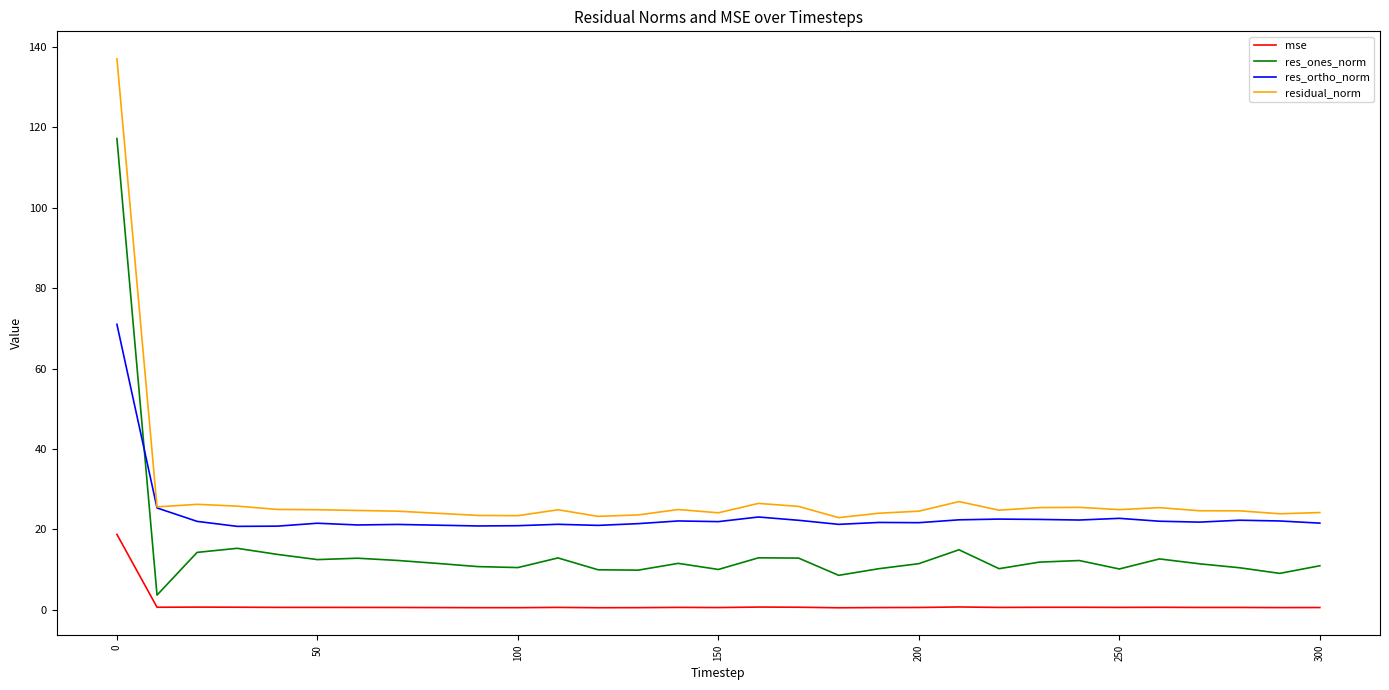

How many times do res_ones_norm and res_ortho_norm cross each other?

1